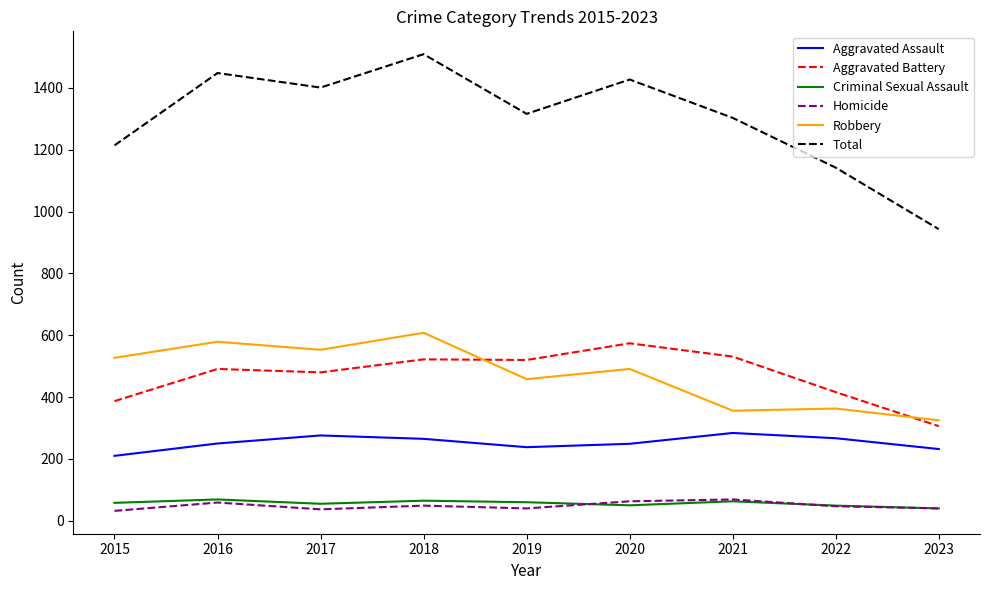

What is the difference between the highest and lowest values at 2018?

1460